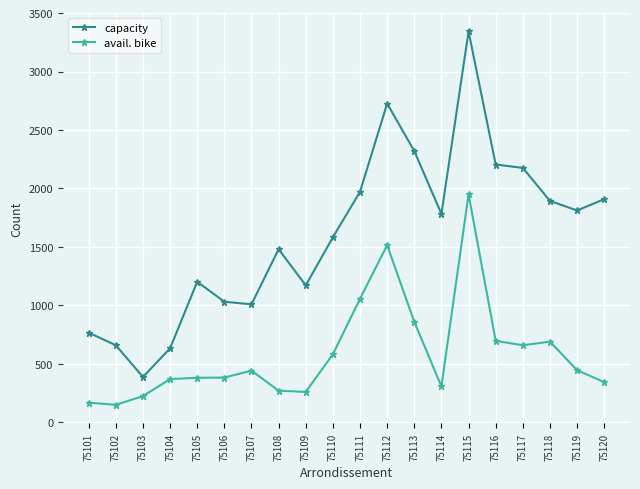

True or false: avail. bike and capacity intersect in this chart.

False